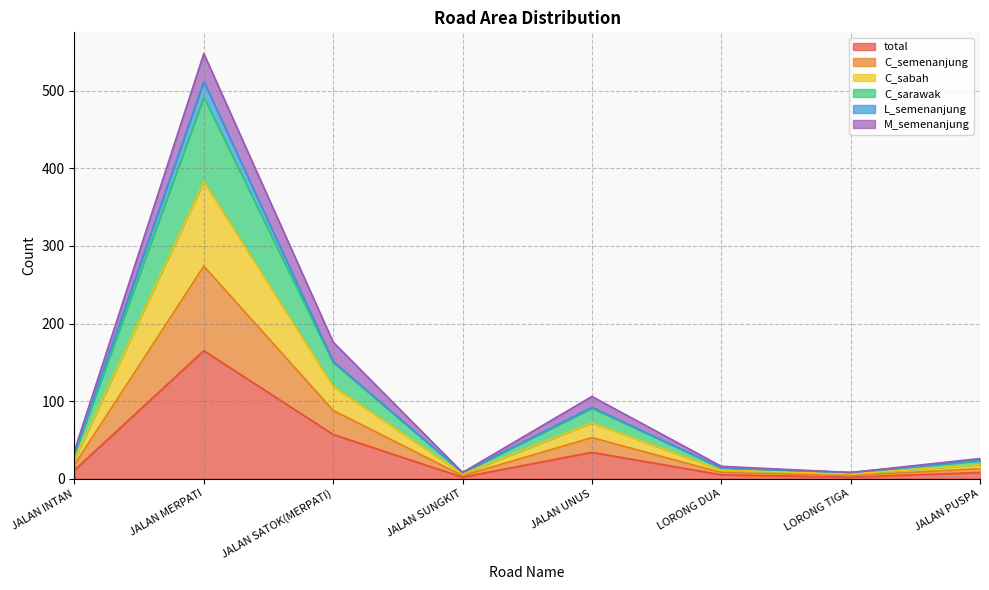

How many lines are shown in the chart?

6